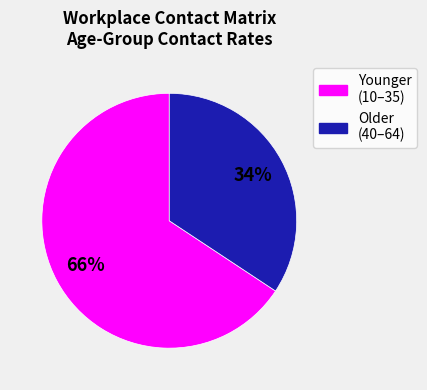

To the nearest percent, what is the average slice percentage?

50%